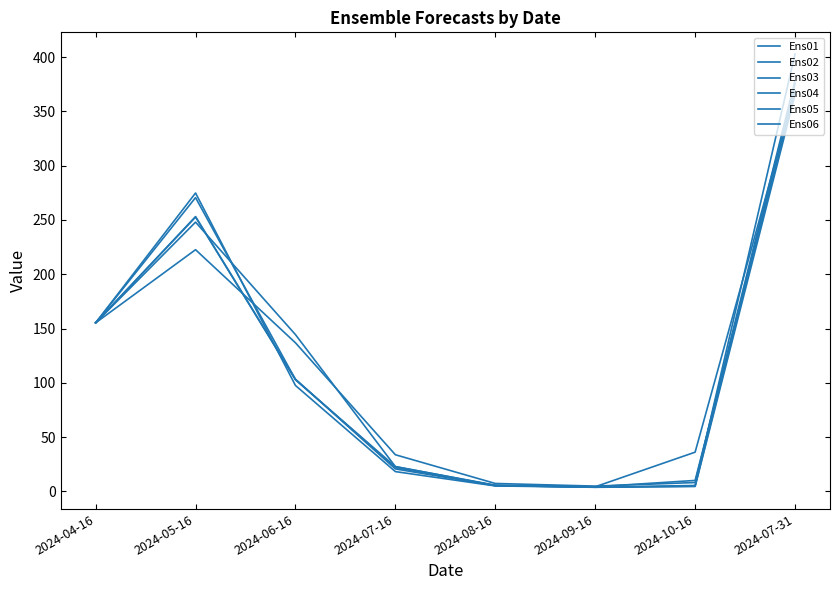

True or false: Ens02 has a value of 7.3 at 2024-08-16.

True